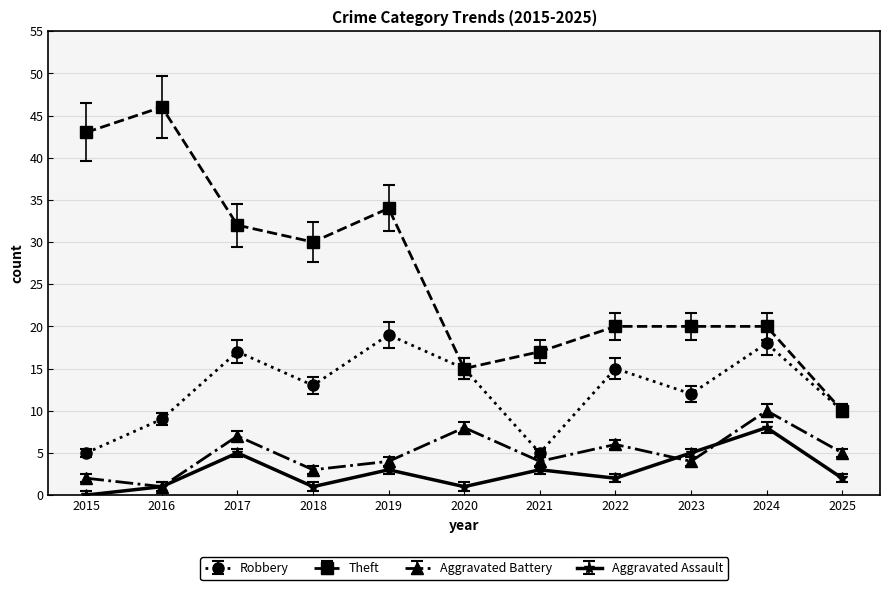

Which series has the largest total across all categories?

Theft